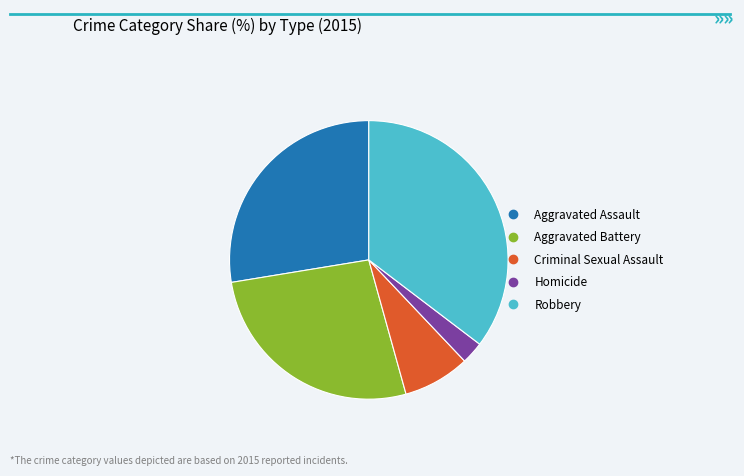

What is the smallest slice in the pie chart?

Homicide